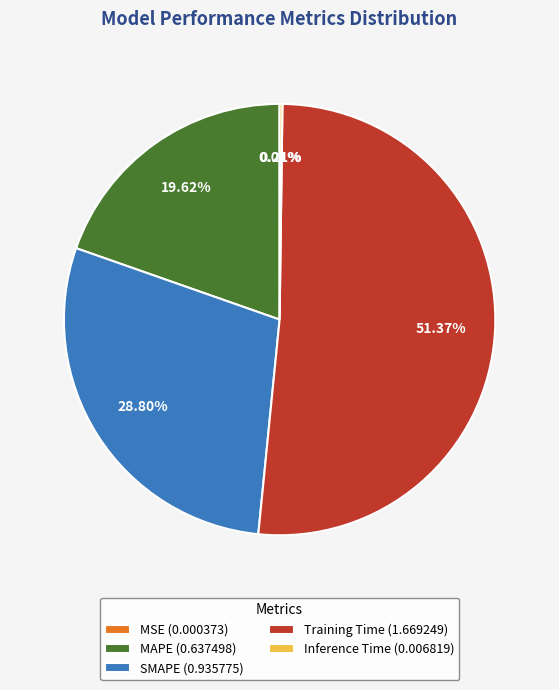

Which slice is the largest?

Training Time